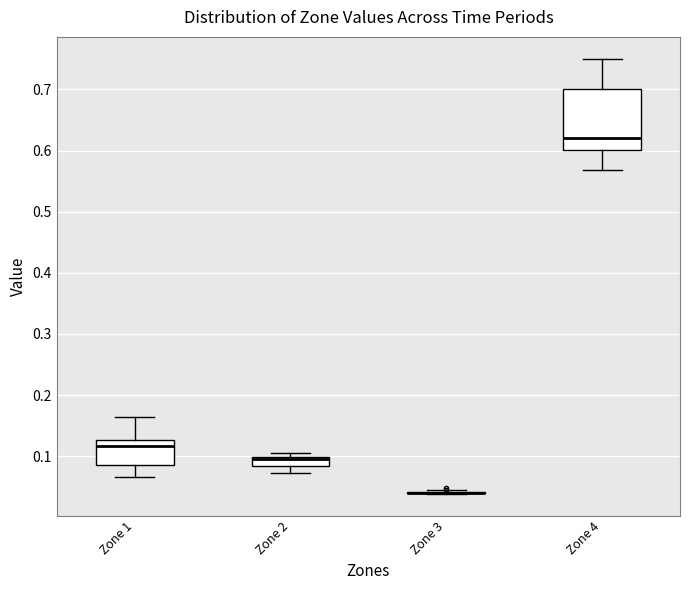

Comparing the boxes themselves (not the whiskers), which one is the tallest?

Zone 4